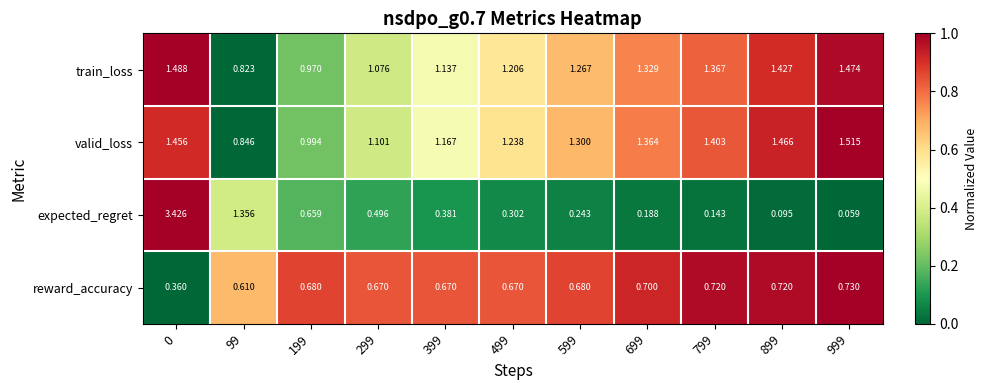

At 799, list the series in order from smallest to largest.

expected_regret, reward_accuracy, train_loss, valid_loss